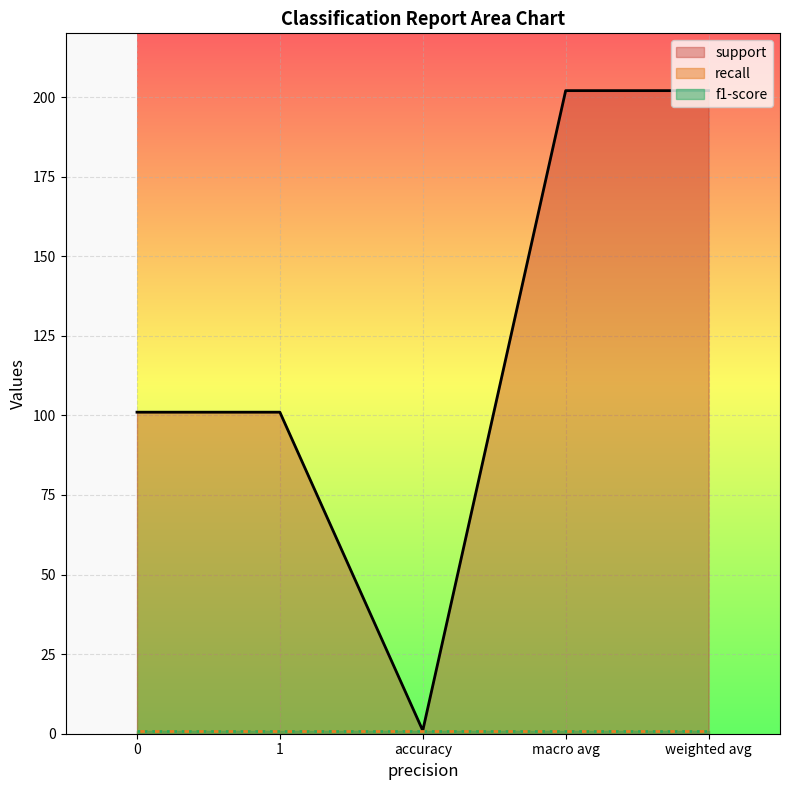

Which series changed the most between accuracy and weighted avg?

support_line